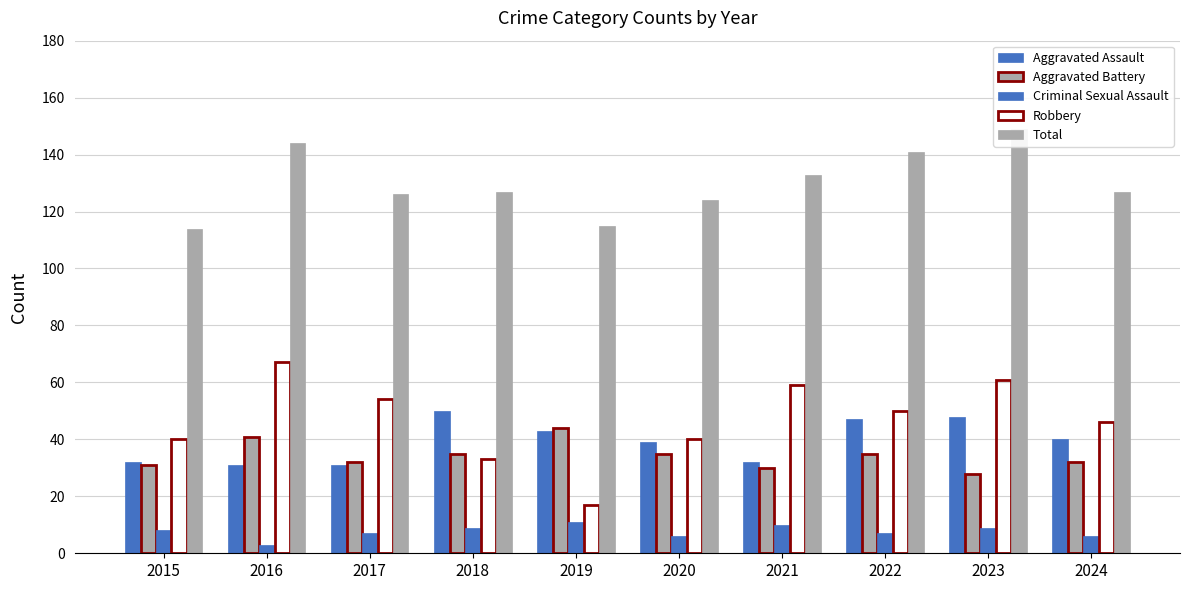

Are the bars grouped side by side (vs. stacked)?

Yes